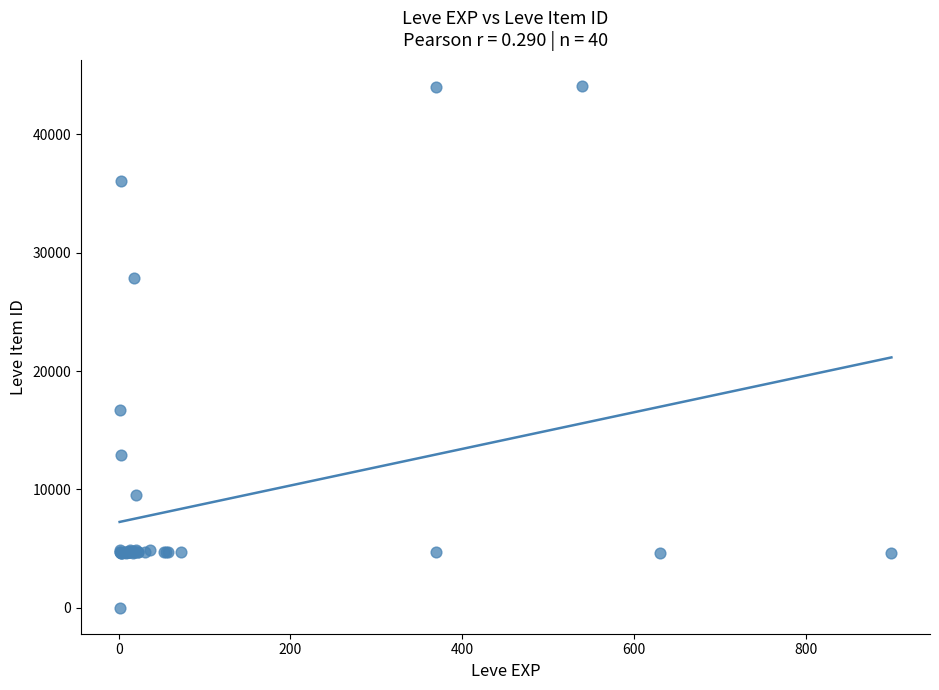

What Y value in the scatter plot is closest to 22050?

16734